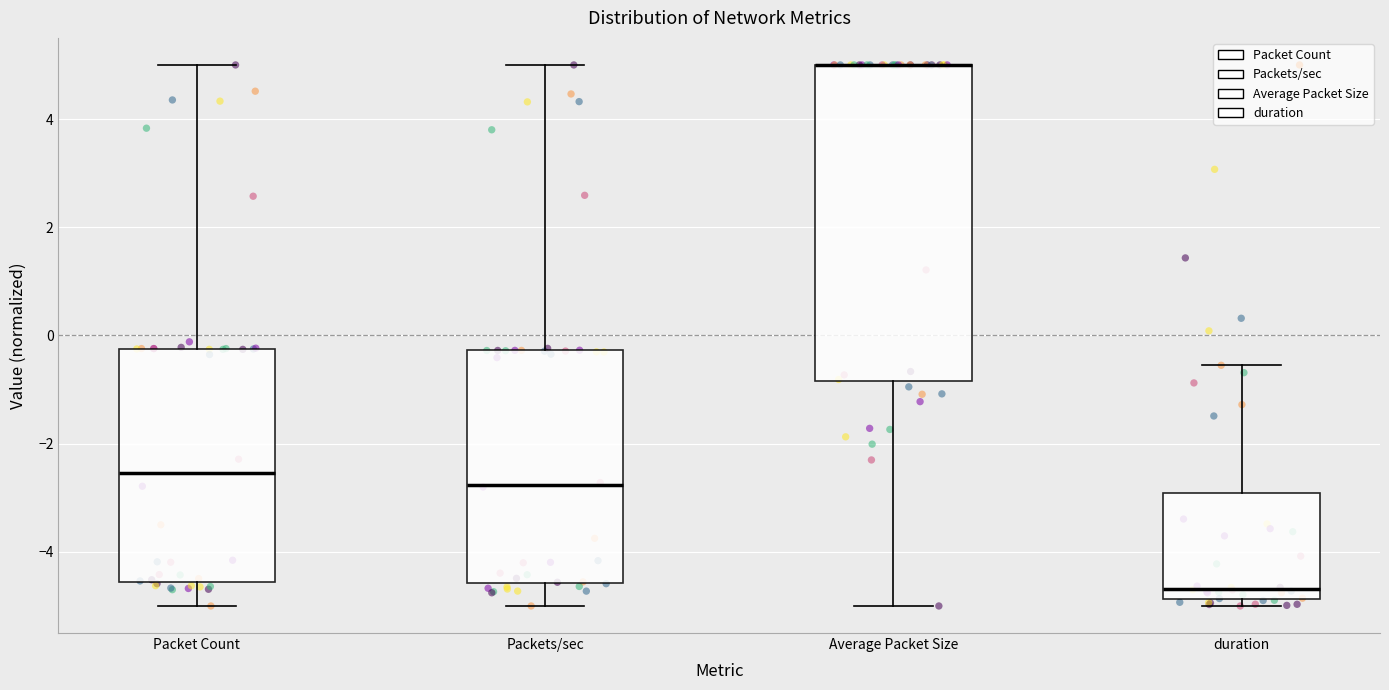

Where is the lower edge of the box for Packets/sec on the y-axis? The values are not printed on the chart, so give them approximately, as read against the axis.

-4.6